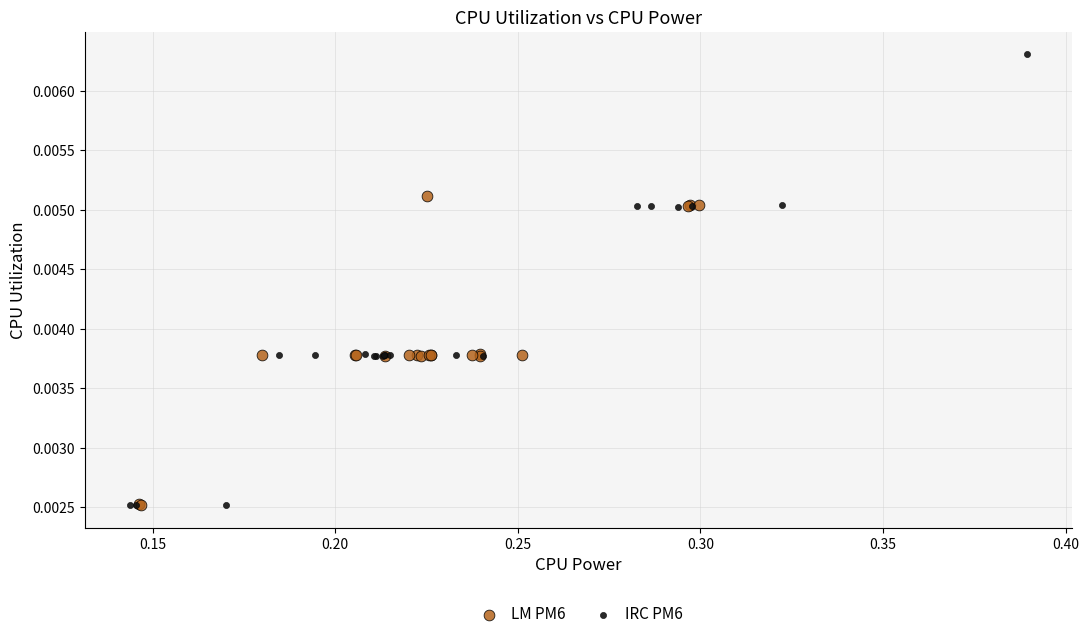

Which series has the widest spread of Y values?

IRC PM6